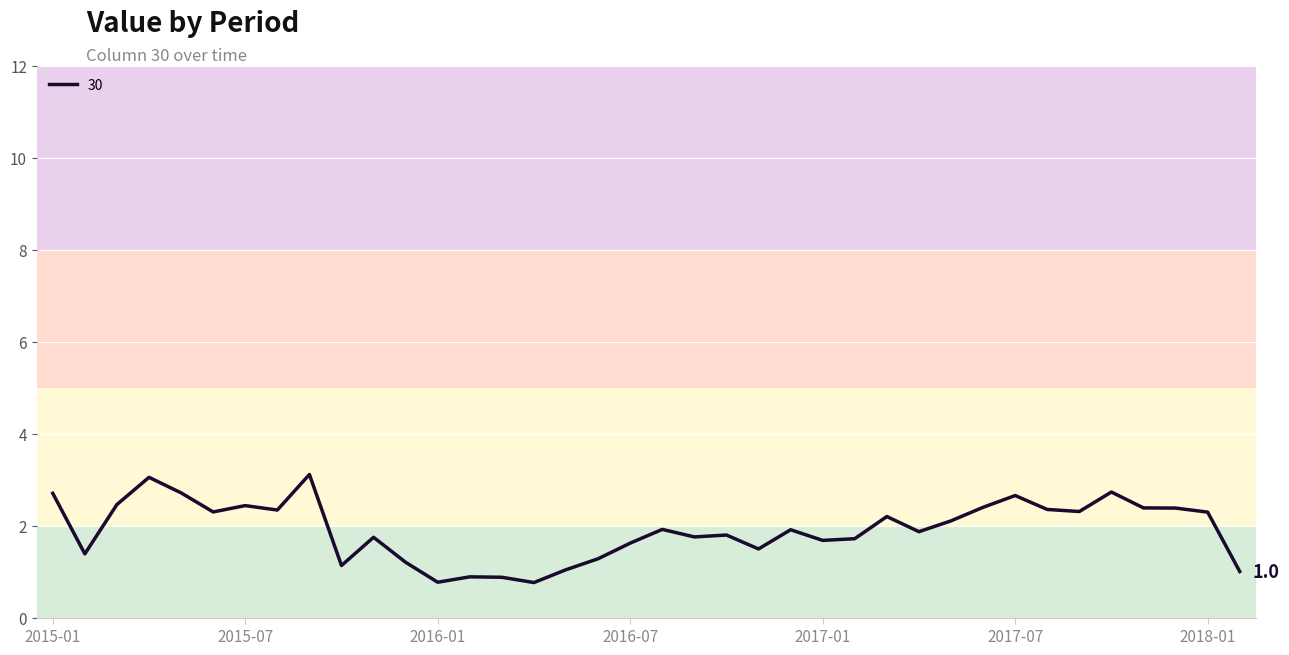

How many series are shown in this chart?

1